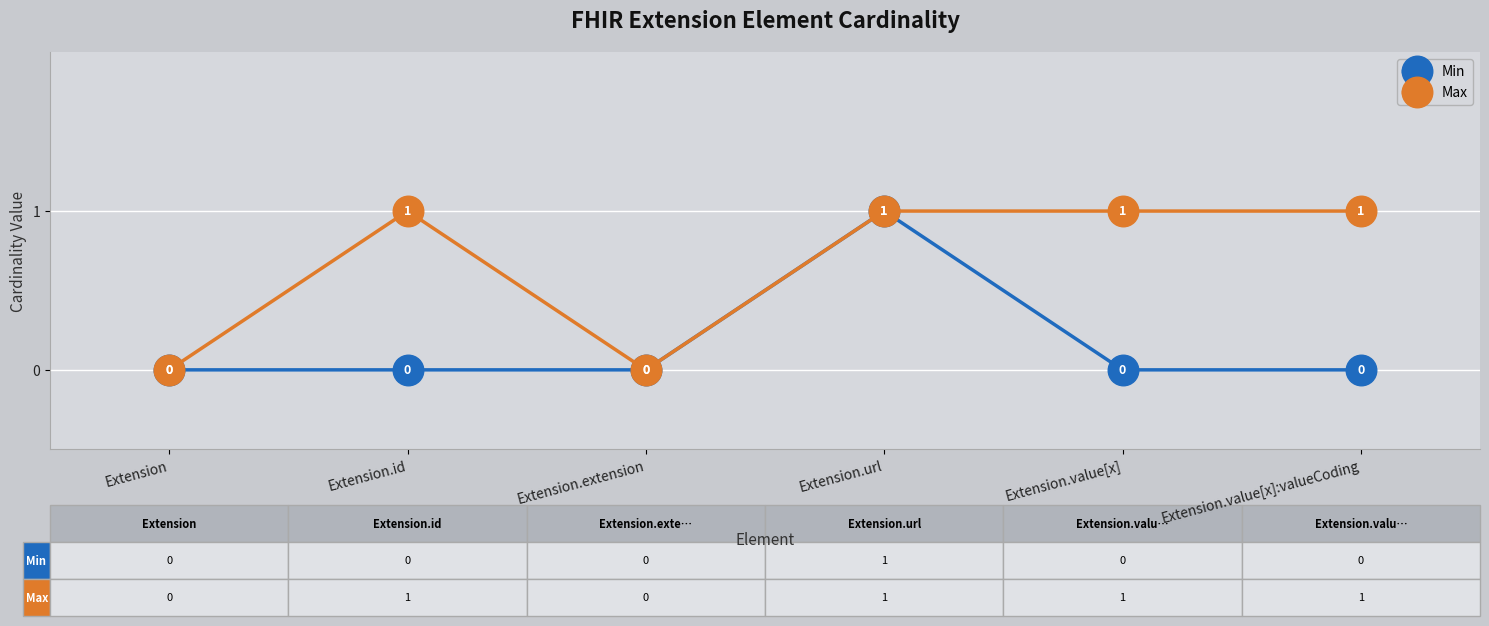

Reading left to right, what are all the values shown in this chart?

Min: Extension=0	Extension.id=0	Extension.extension=0	Extension.url=1	Extension.value[x]=0	Extension.value[x]:valueCoding=0
Max: Extension=0	Extension.id=1	Extension.extension=0	Extension.url=1	Extension.value[x]=1	Extension.value[x]:valueCoding=1